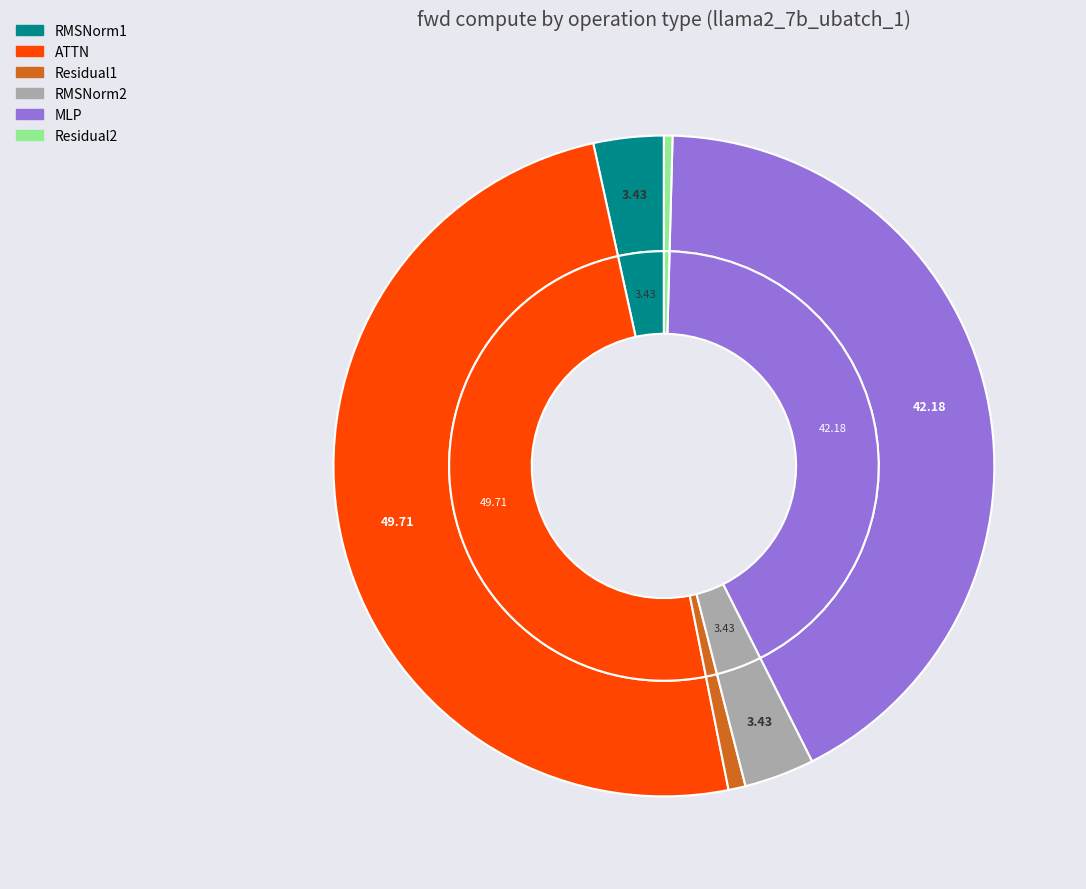

How much of the chart is everything except Residual2?

99.6%